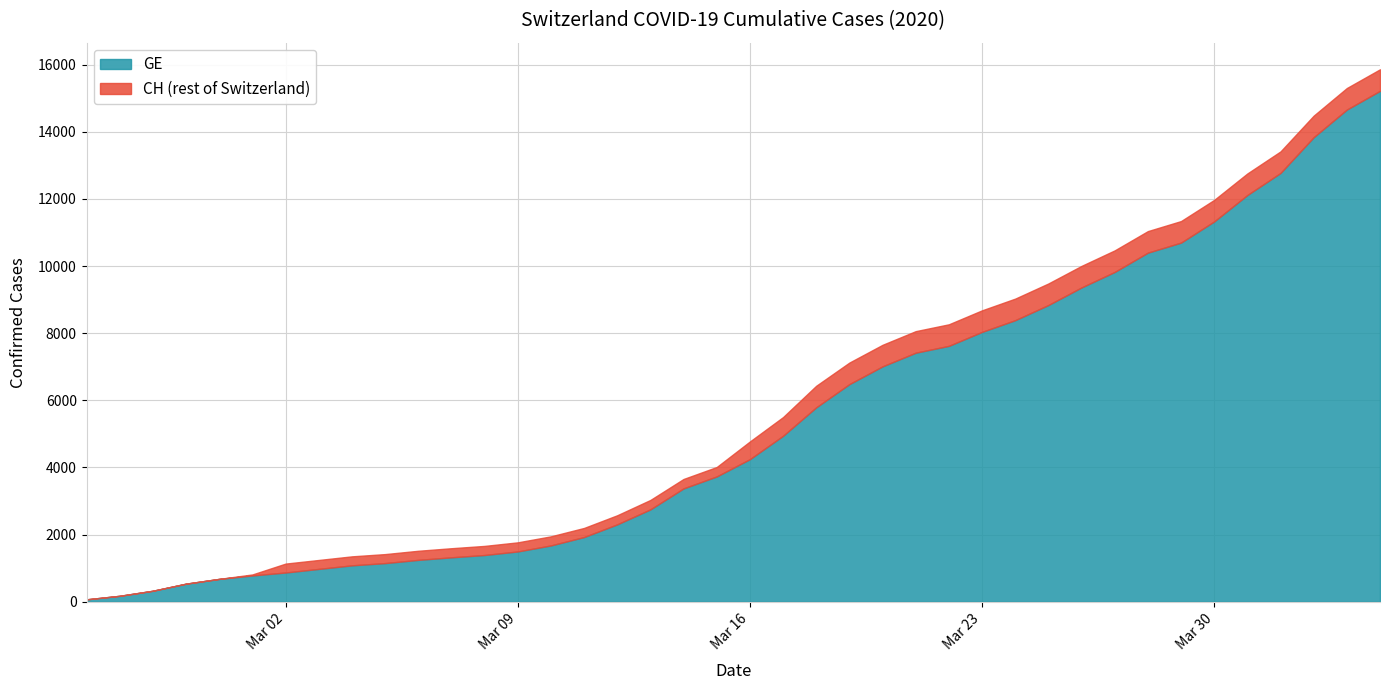

What is the value of the CH point at the 27th from the left?

8265